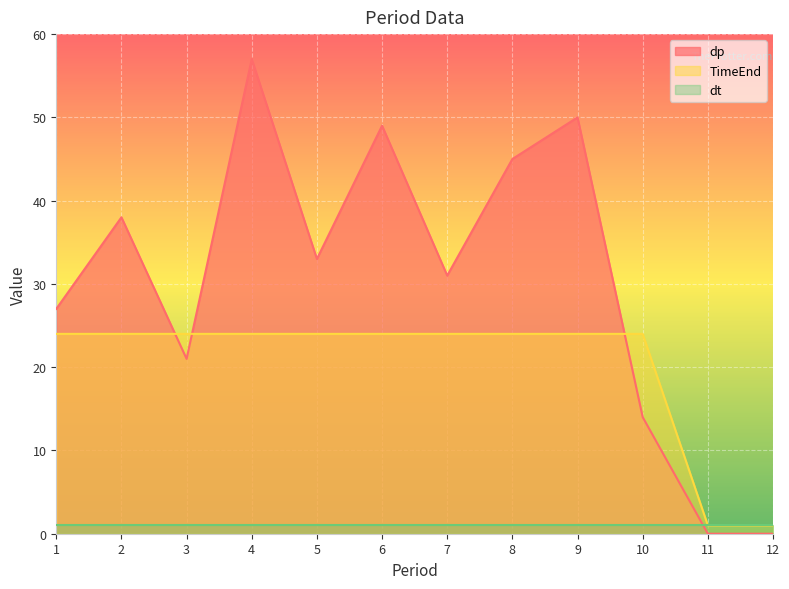

What is the difference between the maximum and minimum values in the dp series?

57